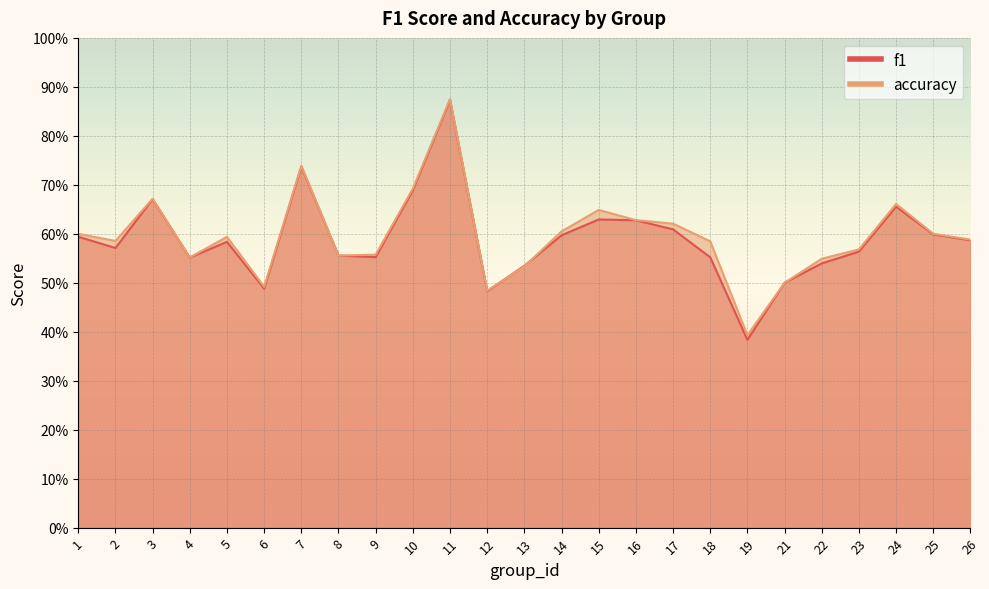

Where do f1 and accuracy first cross each other?

12 and 13